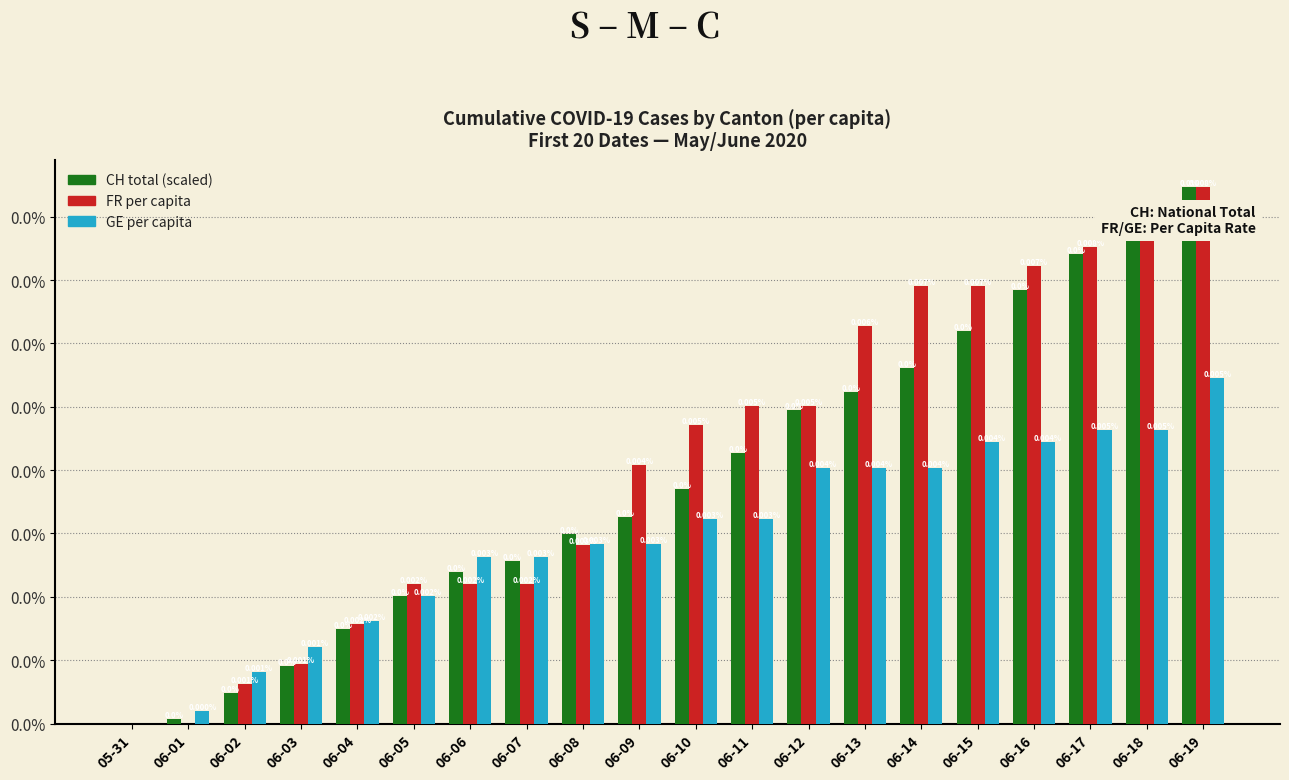

Are the bars horizontal?

No